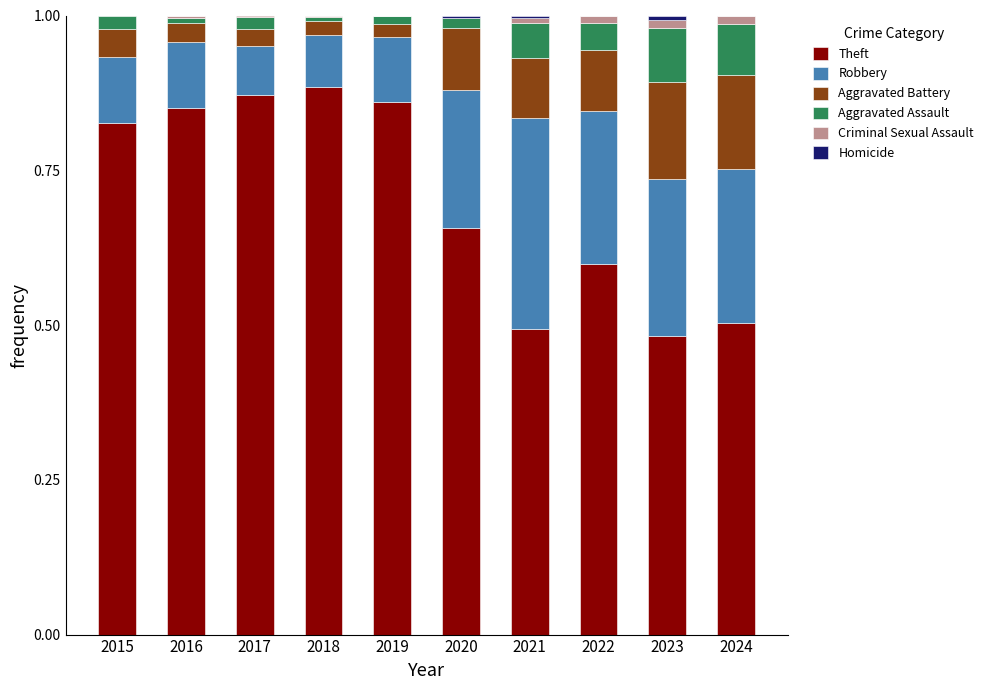

What is the sum of all Theft values?

7.0